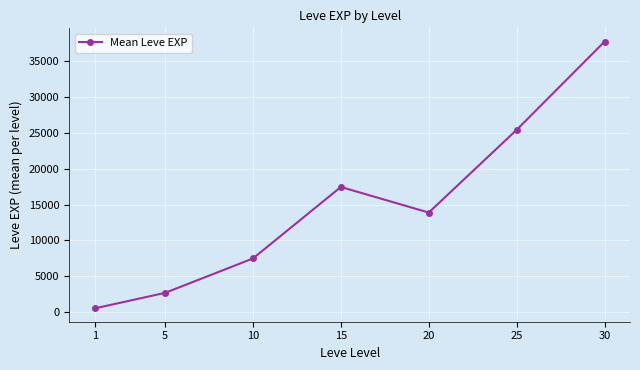

Reading left to right, extract all data points from this chart.

510.2	2675.0	7474.7	17445.0	13876.7	25411.7	37715.0